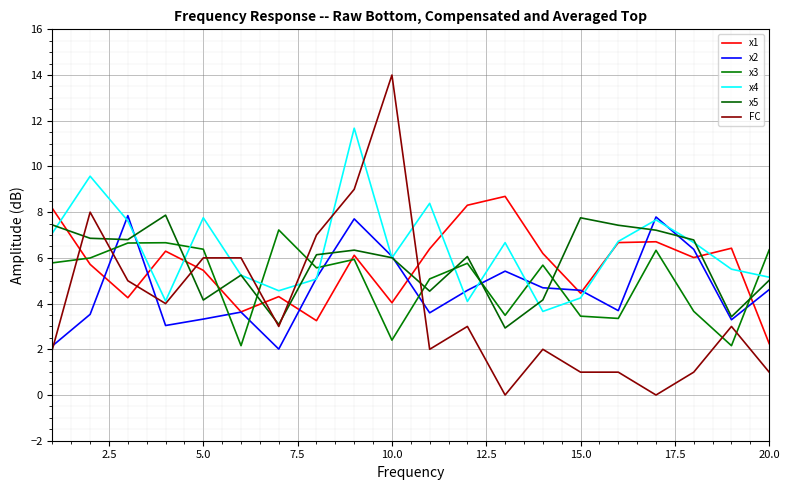

Does the chart have visible grid lines?

Yes